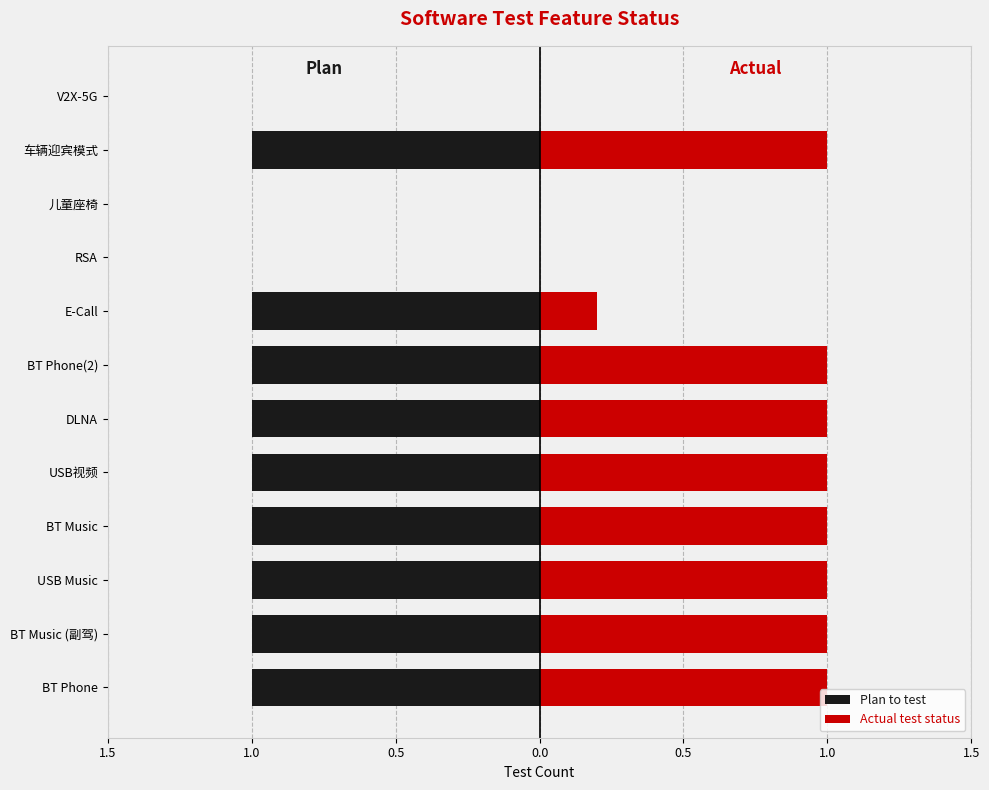

True or false: Actual test status has a value of 1.0 at USB视频.

True